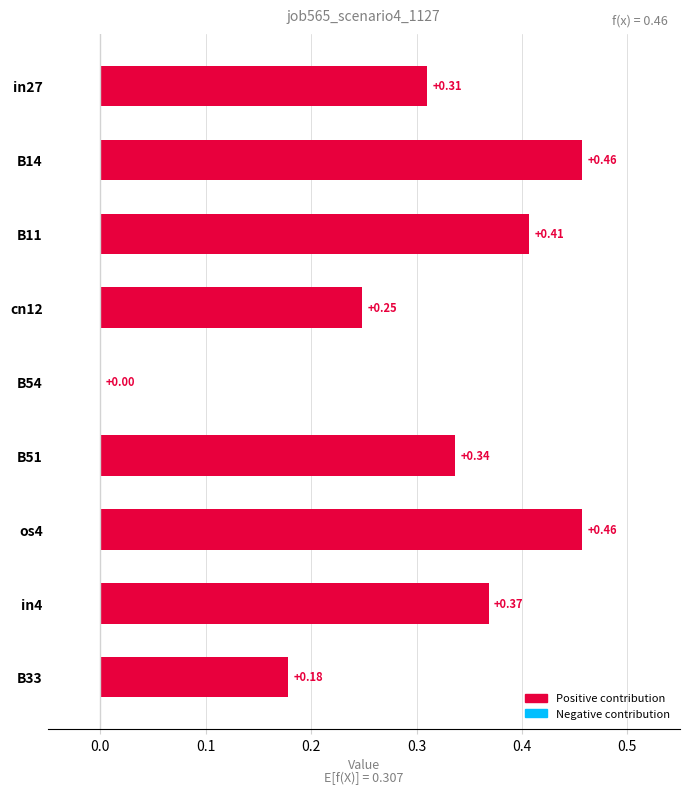

What is the sum of all values?

2.8